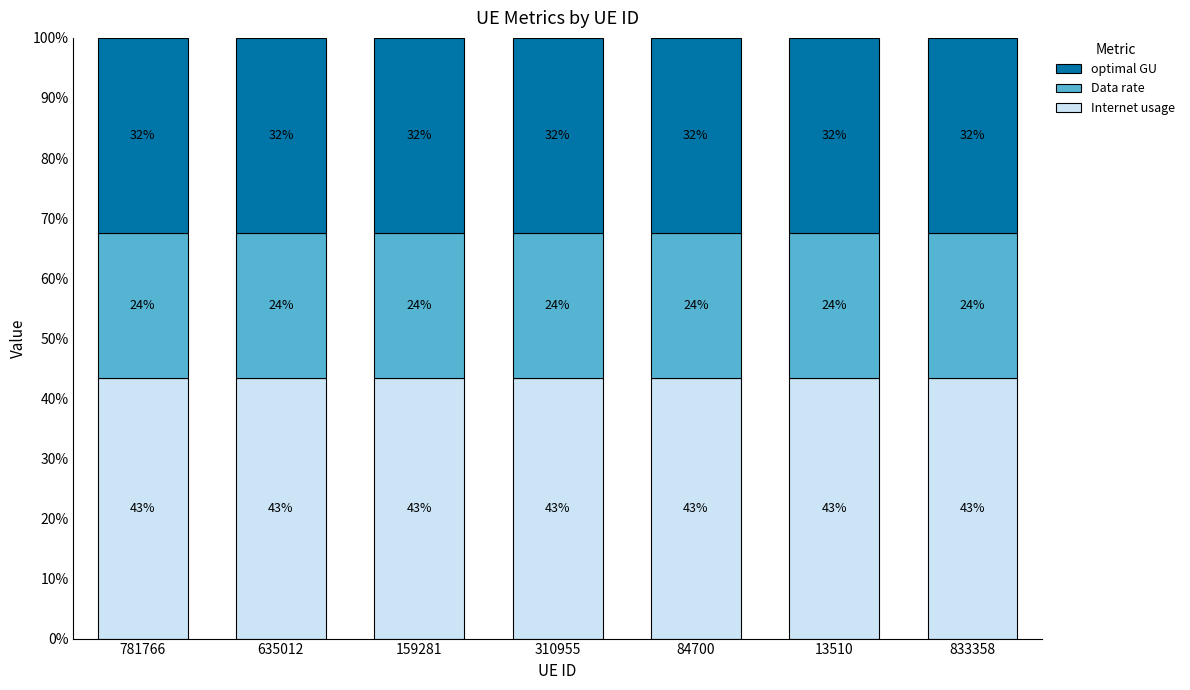

What are all the series names shown in the legend?

optimal GU, Data rate, Internet usage